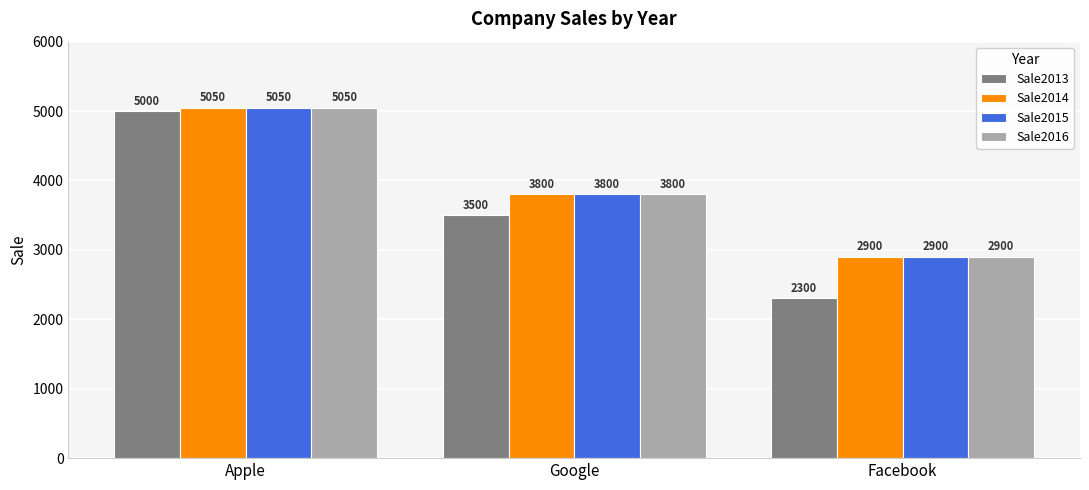

At which category is the sum across all series the highest?

Apple